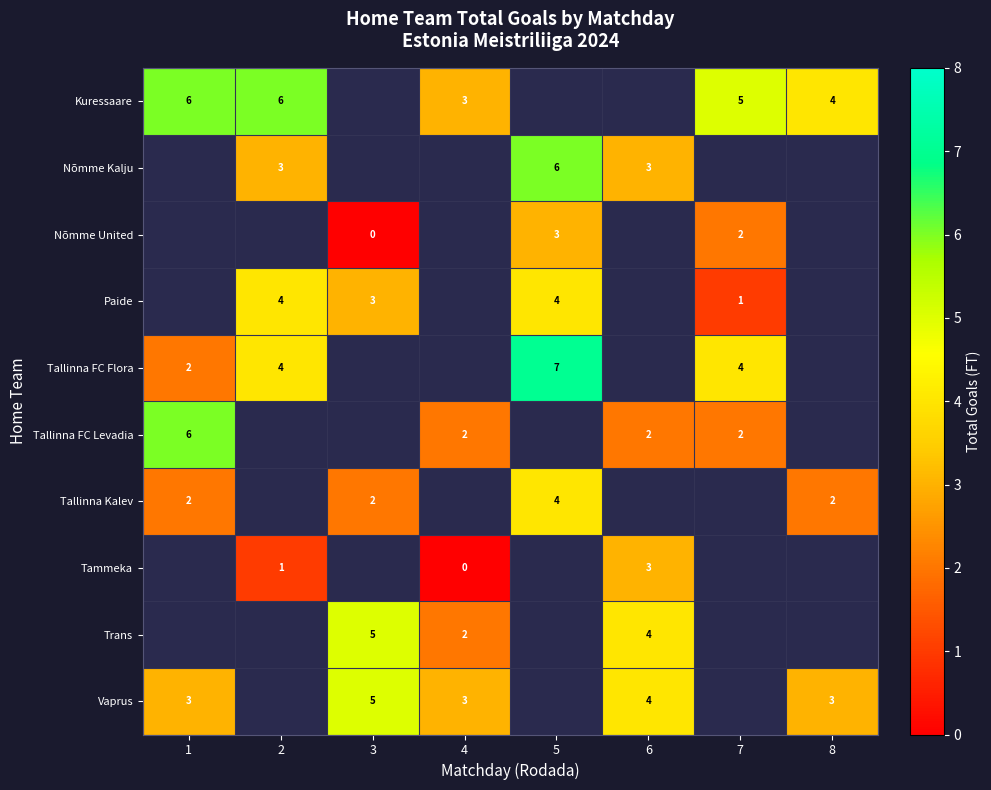

Reading left to right, list all the values displayed in this chart.

row_0: 6	6	-1	3	-1	-1	5	4
row_1: -1	3	-1	-1	6	3	-1	-1
row_2: -1	-1	0	-1	3	-1	2	-1
row_3: -1	4	3	-1	4	-1	1	-1
row_4: 2	4	-1	-1	7	-1	4	-1
row_5: 6	-1	-1	2	-1	2	2	-1
row_6: 2	-1	2	-1	4	-1	-1	2
row_7: -1	1	-1	0	-1	3	-1	-1
row_8: -1	-1	5	2	-1	4	-1	-1
row_9: 3	-1	5	3	-1	4	-1	3